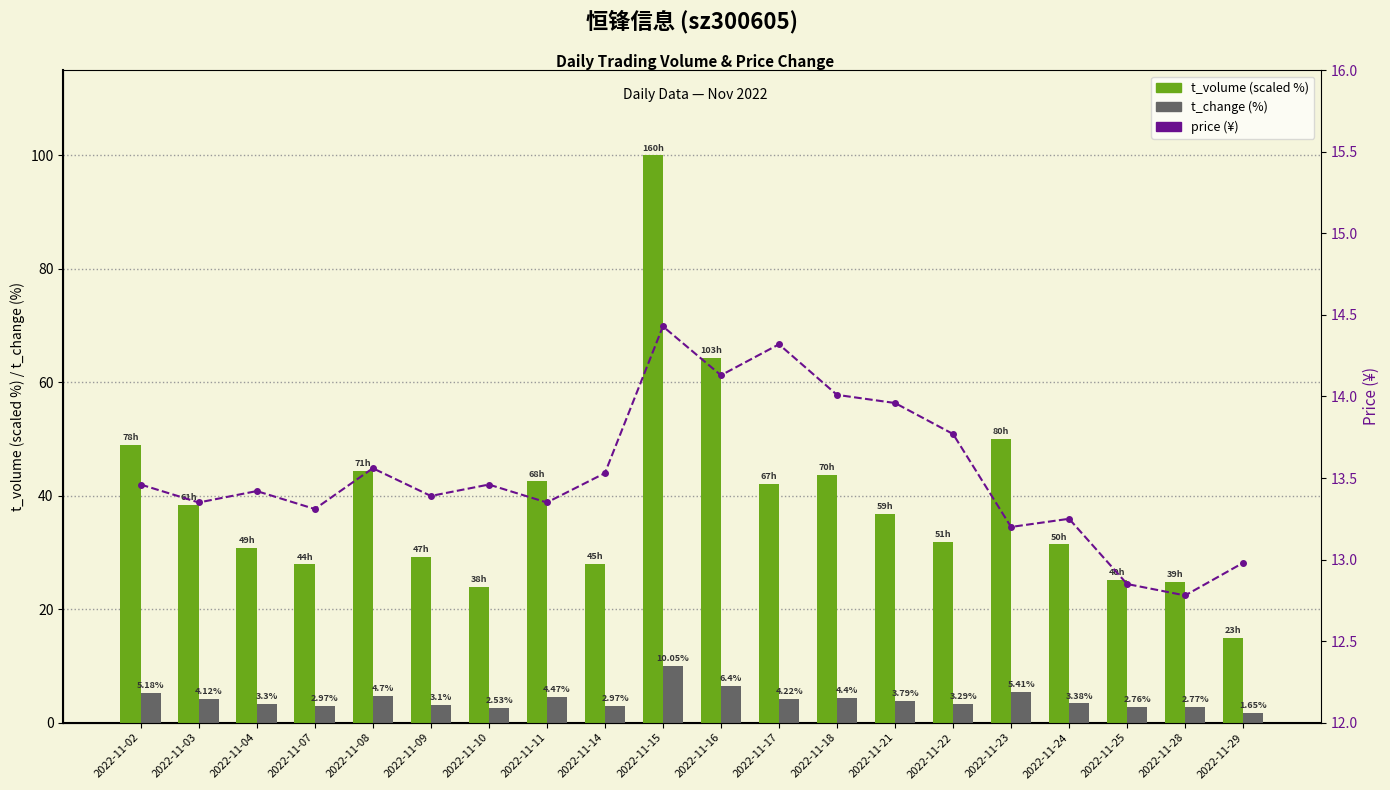

Reading right to left, list all the values displayed in this chart.

t_volume (scaled %): 2022-11-29=14.9	2022-11-28=24.8	2022-11-25=25.1	2022-11-24=31.4	2022-11-23=50.0	2022-11-22=31.9	2022-11-21=36.8	2022-11-18=43.7	2022-11-17=42.0	2022-11-16=64.3	2022-11-15=100.0	2022-11-14=28.0	2022-11-11=42.5	2022-11-10=24.0	2022-11-09=29.3	2022-11-08=44.4	2022-11-07=27.9	2022-11-04=30.9	2022-11-03=38.3	2022-11-02=48.9
t_change: 2022-11-29=1.6	2022-11-28=2.8	2022-11-25=2.8	2022-11-24=3.4	2022-11-23=5.4	2022-11-22=3.3	2022-11-21=3.8	2022-11-18=4.4	2022-11-17=4.2	2022-11-16=6.4	2022-11-15=10.1	2022-11-14=3.0	2022-11-11=4.5	2022-11-10=2.5	2022-11-09=3.1	2022-11-08=4.7	2022-11-07=3.0	2022-11-04=3.3	2022-11-03=4.1	2022-11-02=5.2
price: 2022-11-29=13.0	2022-11-28=12.8	2022-11-25=12.8	2022-11-24=13.2	2022-11-23=13.2	2022-11-22=13.8	2022-11-21=14.0	2022-11-18=14.0	2022-11-17=14.3	2022-11-16=14.1	2022-11-15=14.4	2022-11-14=13.5	2022-11-11=13.3	2022-11-10=13.5	2022-11-09=13.4	2022-11-08=13.6	2022-11-07=13.3	2022-11-04=13.4	2022-11-03=13.3	2022-11-02=13.5